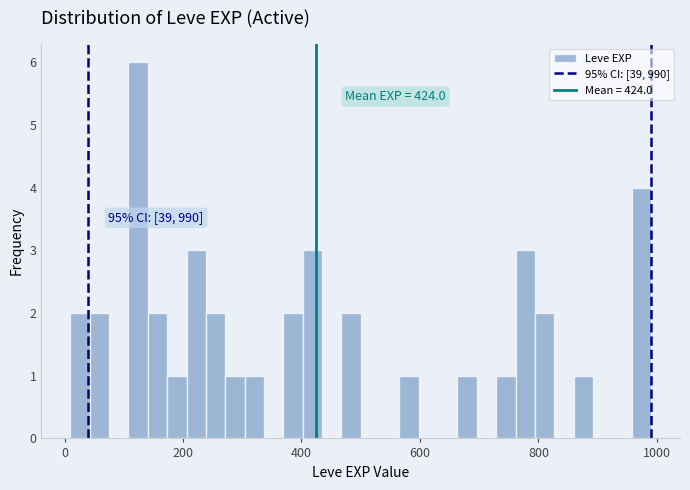

Read against the x-axis, roughly where is the centre of the tallest bar?

120